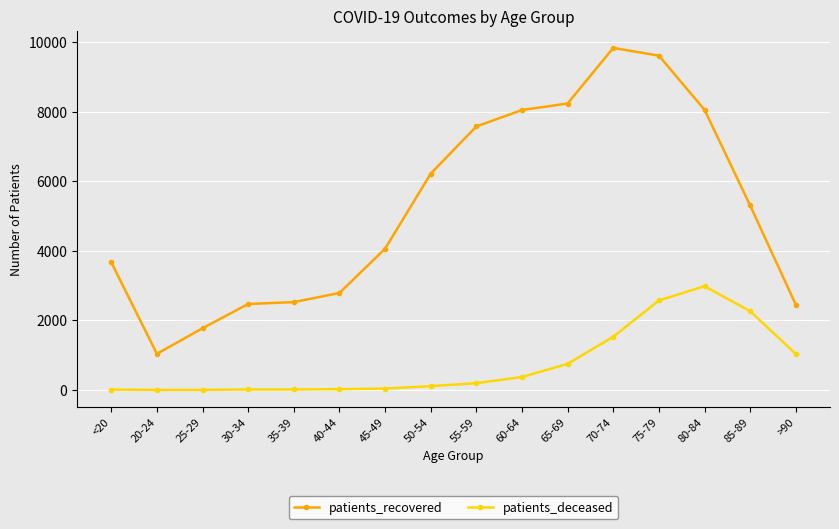

What is the value of the patients_deceased point at the 16th from the left?

1037